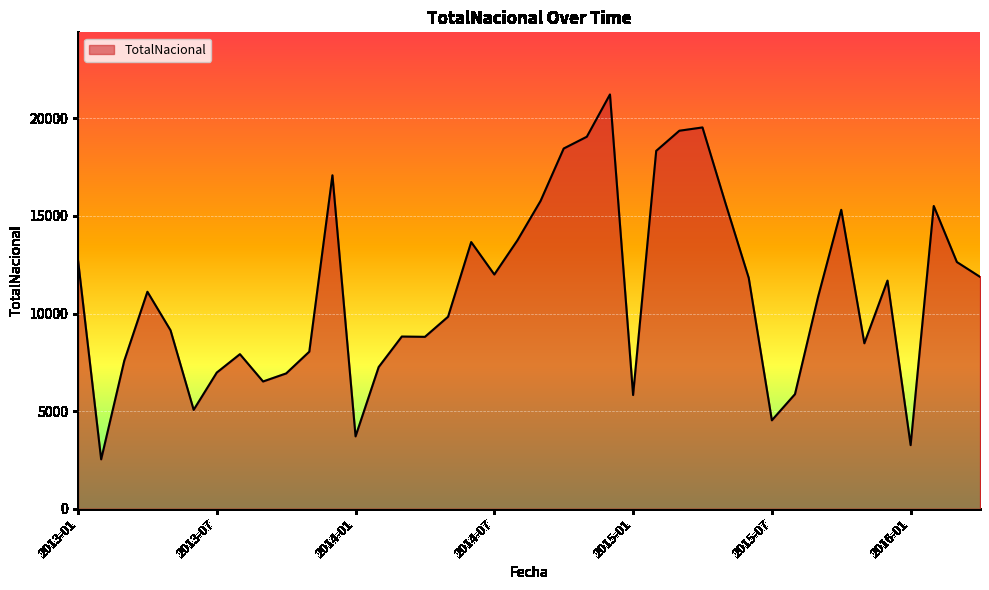

What is the difference between the maximum and minimum values?

18691